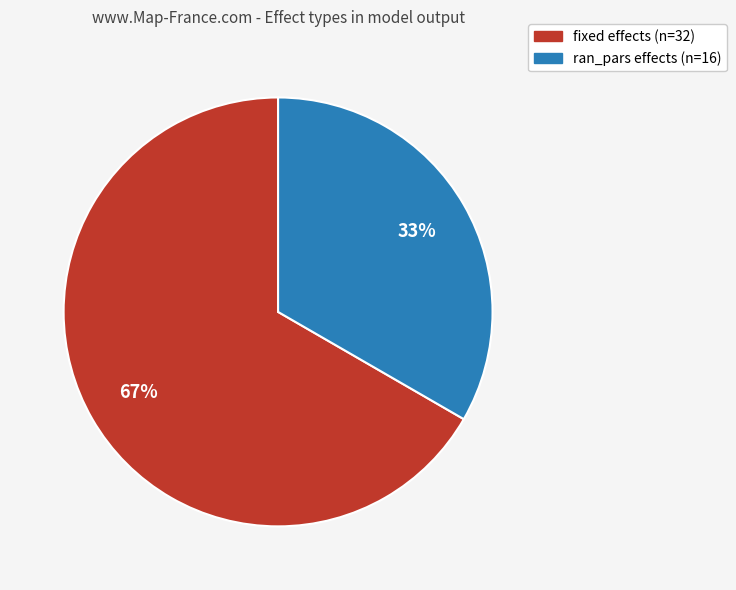

True or false: ran_pars accounts for 33% of the total.

True